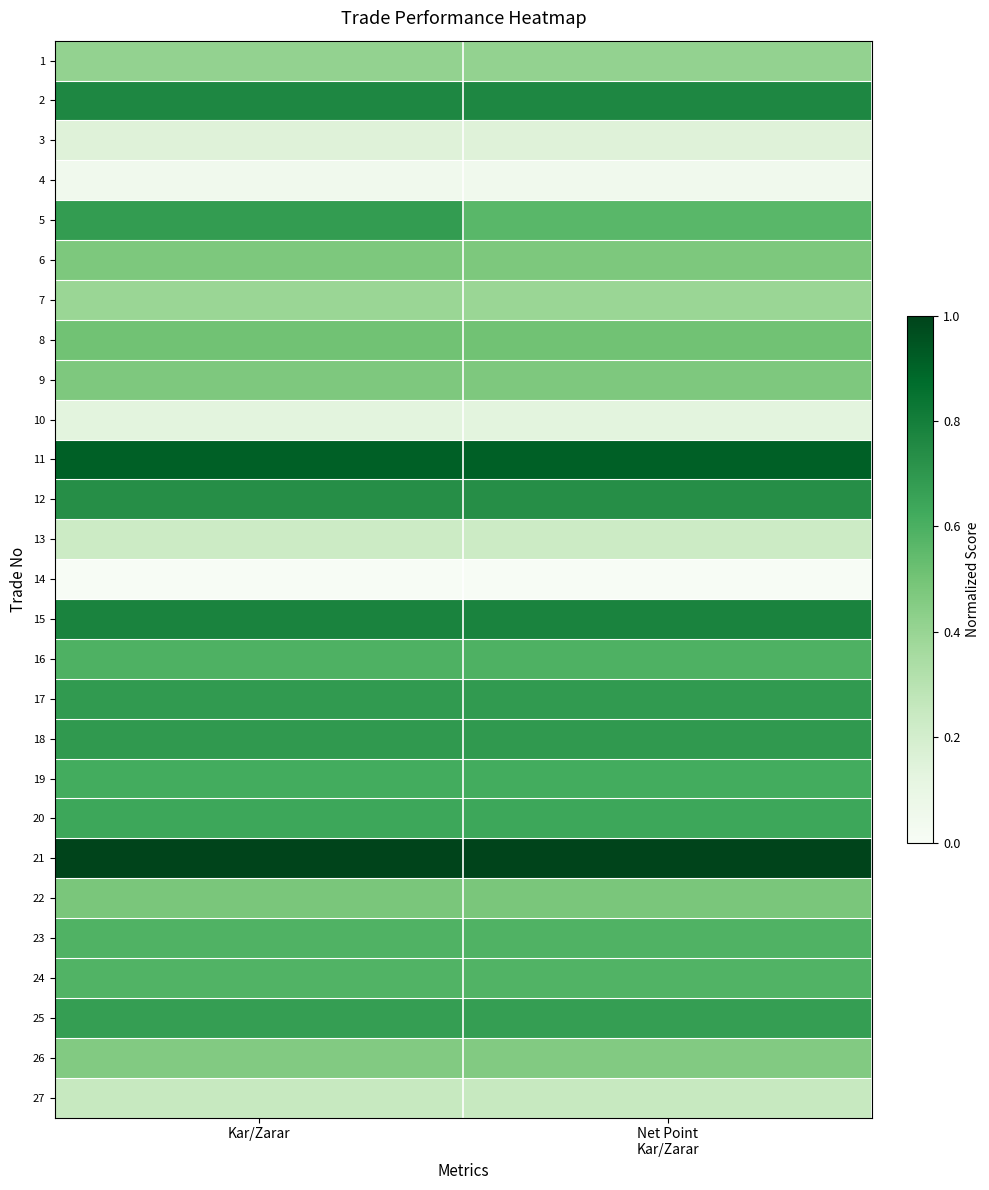

How many distinct data groups are displayed?

27